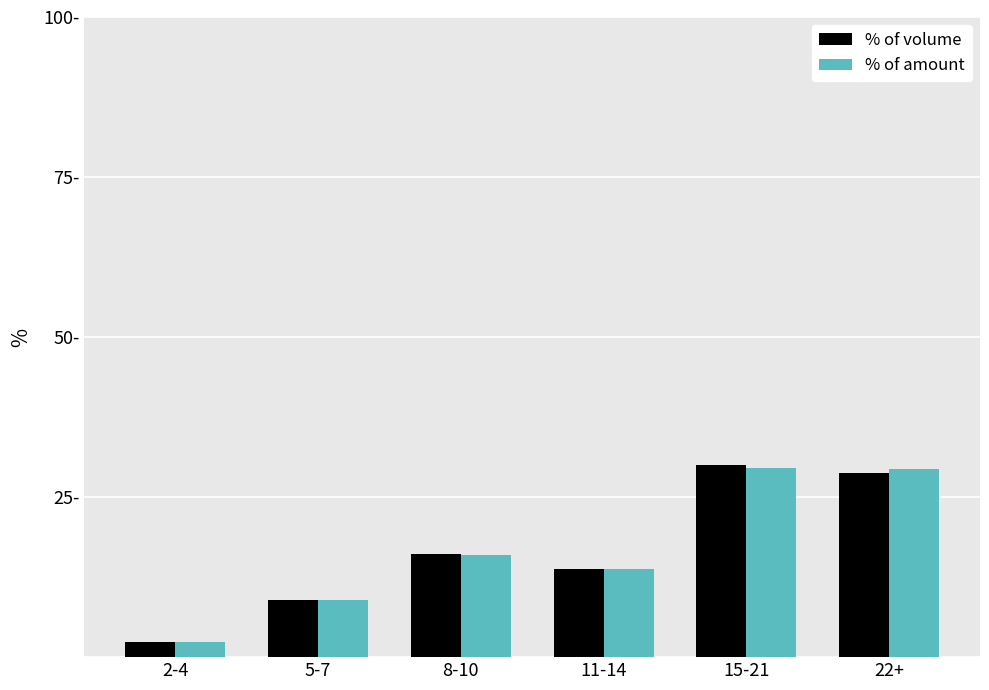

Which category has the highest value in the % of volume series?

15-21